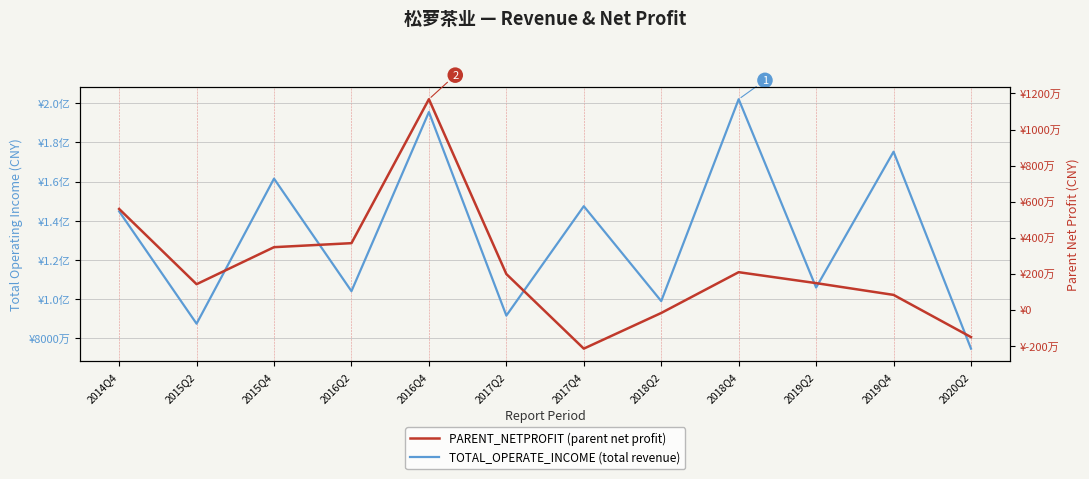

What is the sum of all PARENT_NETPROFIT values?

28348978.6